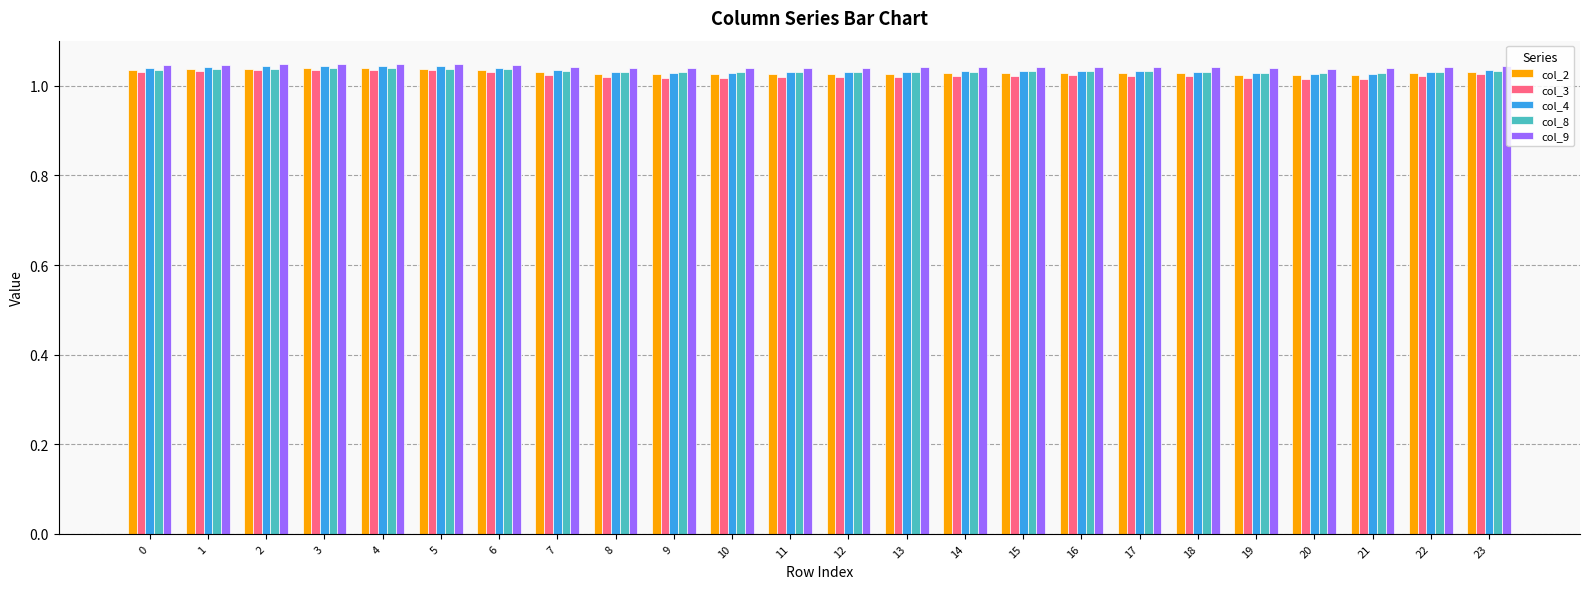

True or false: col_9 has a value of 0.6 at 6.

False